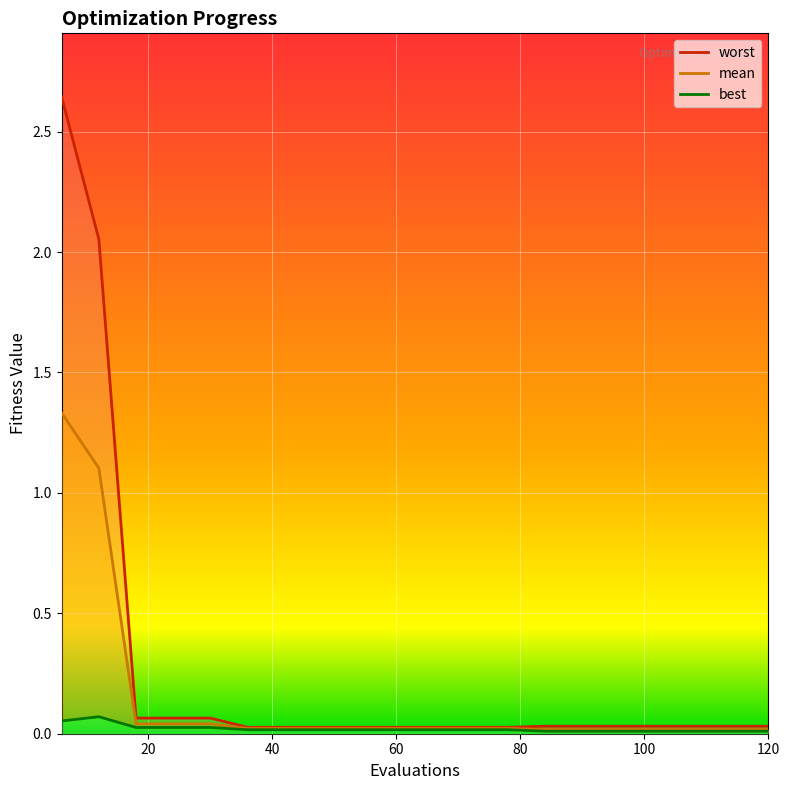

Is it true that mean equals 0.0 at 120?

False